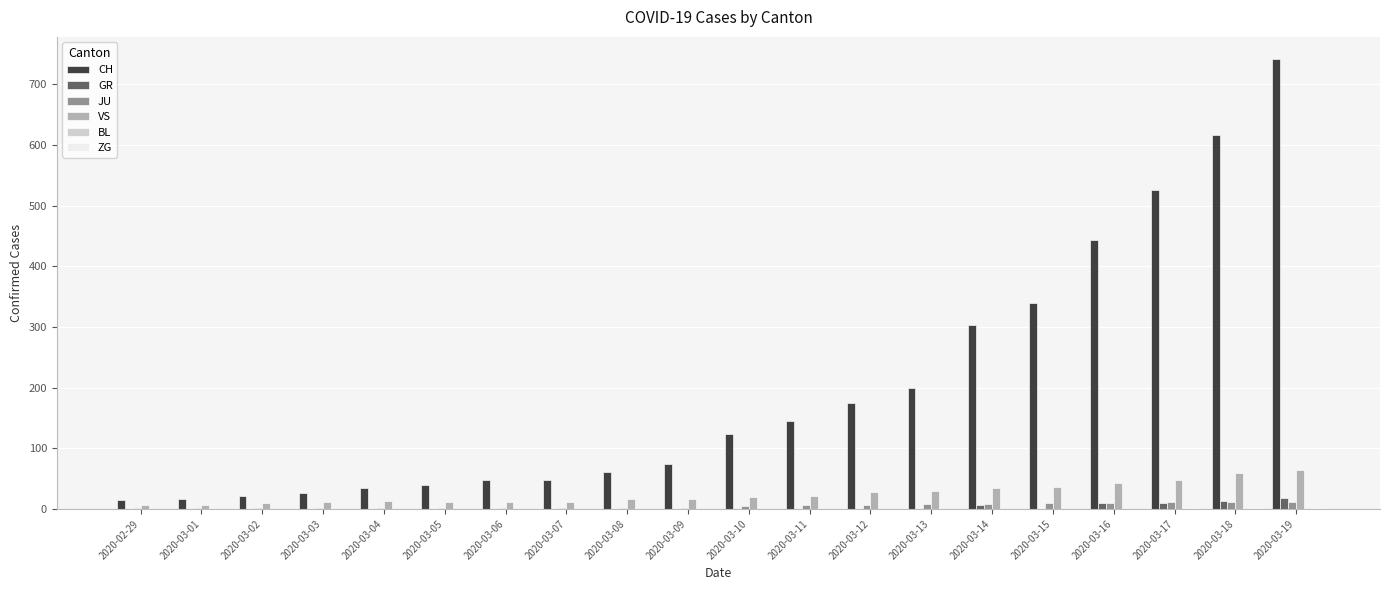

At which category does the chart reach its peak across all series?

2020-03-19